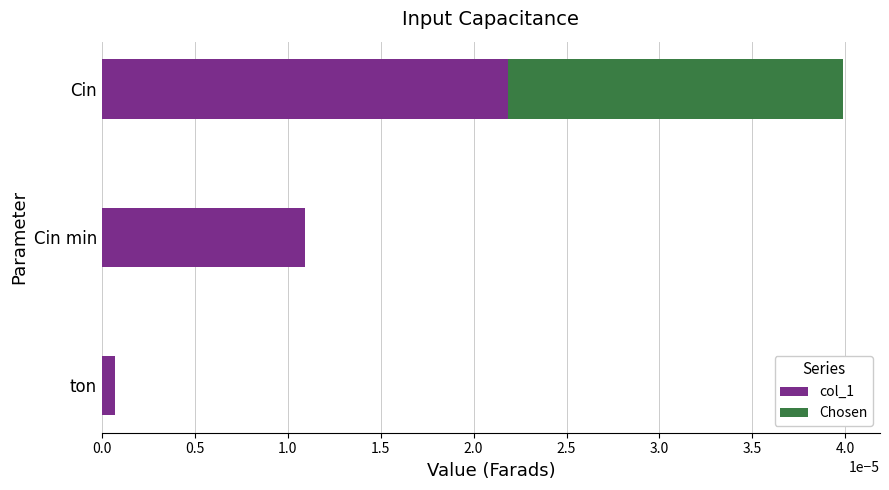

At which category is the sum across all series the highest?

Cin